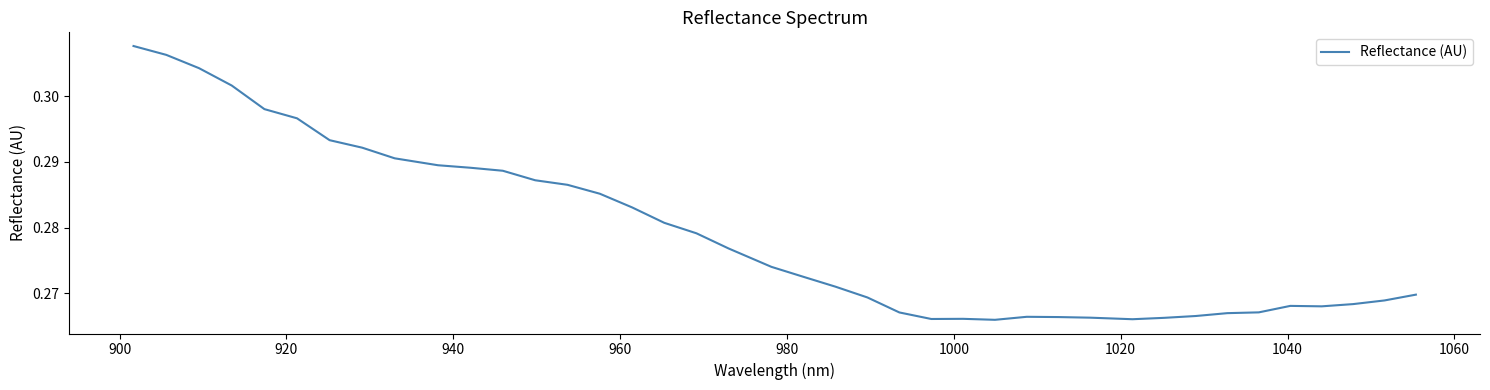

How many lines are shown in the chart?

1